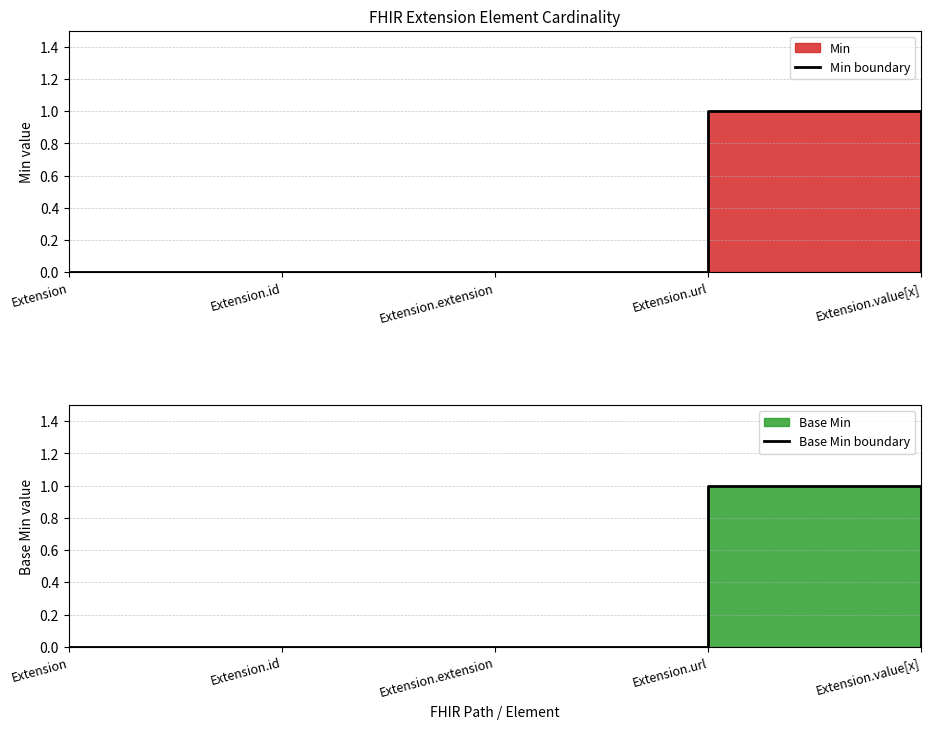

What is the label of the 1st point from the right?

Extension.value[x]